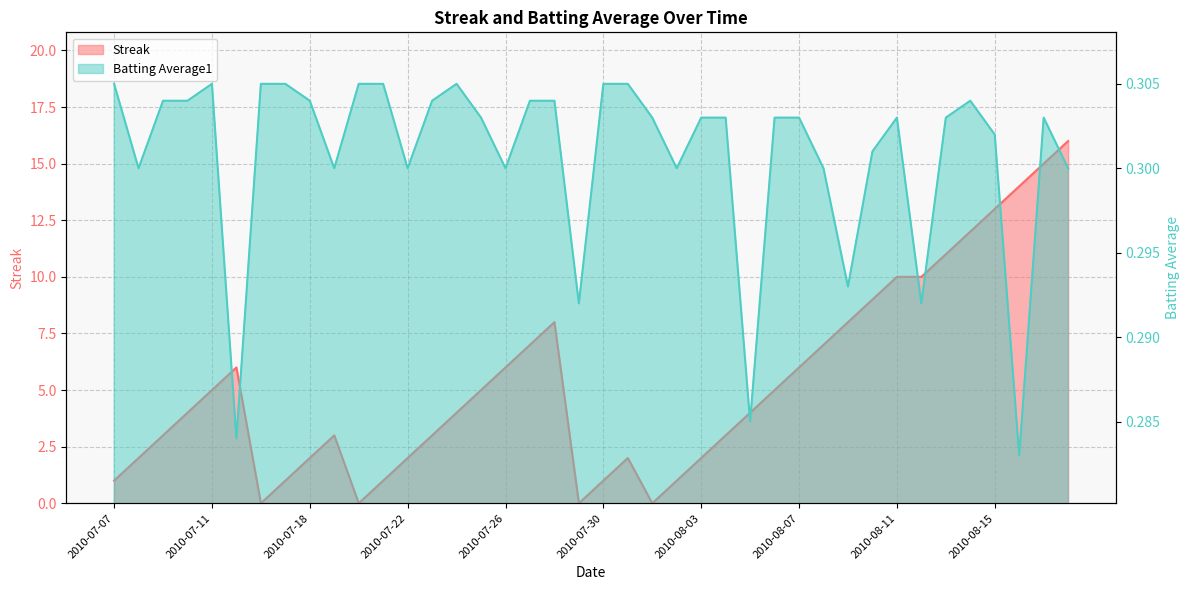

How many interior local peaks does the Batting Average1 series have?

5